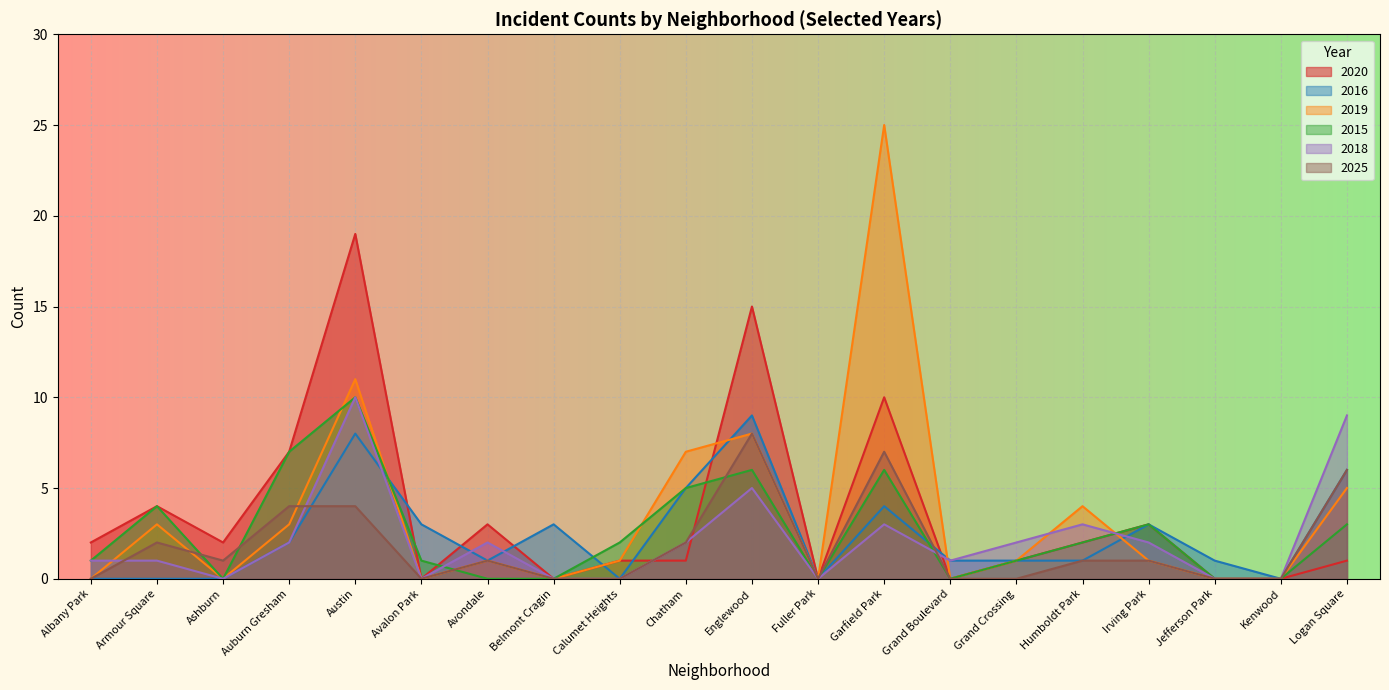

True or false: 2025 and 2018 intersect in this chart.

True